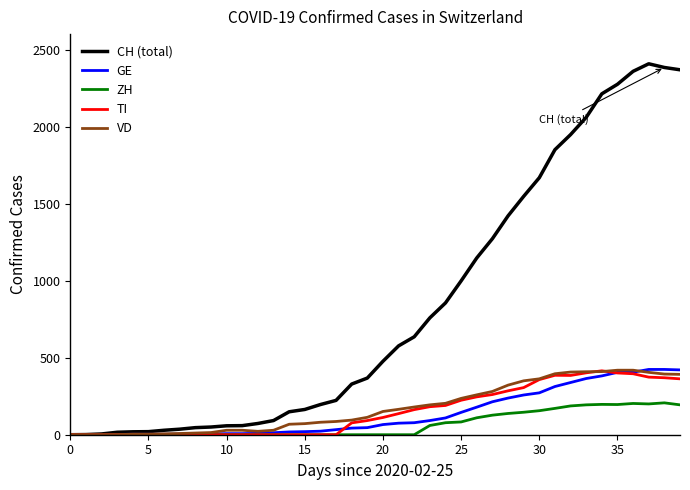

What is the maximum value shown in the chart?

2409